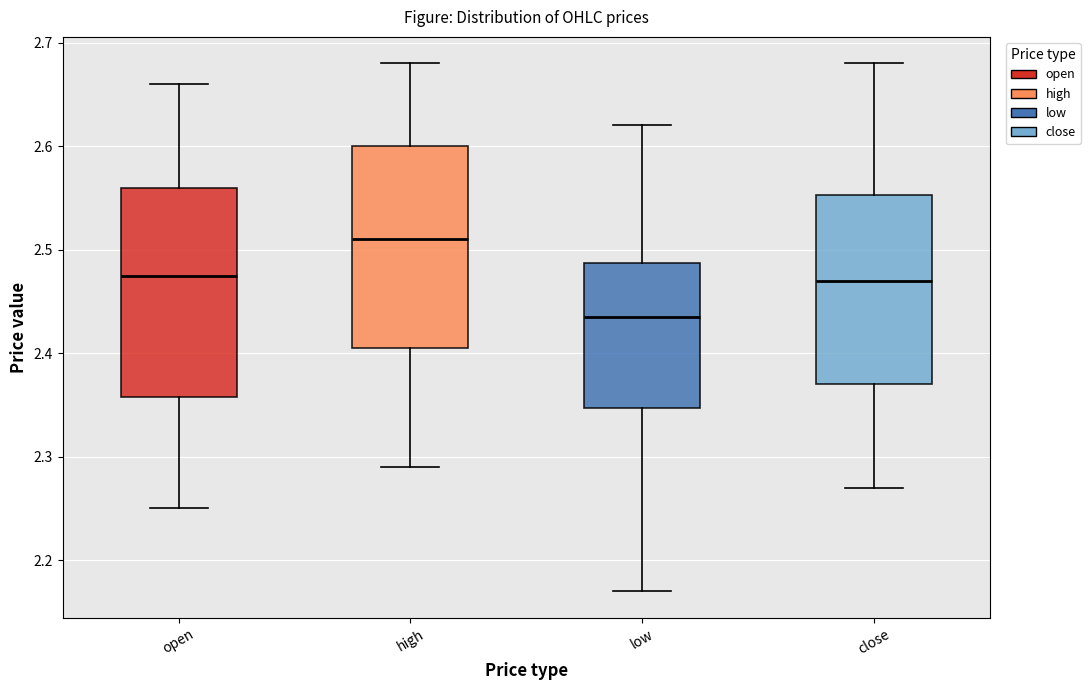

Reading left to right, read every box against the y-axis: the position of its median line, the range the box covers, and the ends of its whiskers. The values are not printed on the chart, so give them approximately, as read against the axis.

open: median 2.48, box 2.36 to 2.56, whiskers 2.25 to 2.66
high: median 2.51, box 2.41 to 2.60, whiskers 2.29 to 2.68
low: median 2.44, box 2.35 to 2.49, whiskers 2.17 to 2.62
close: median 2.47, box 2.37 to 2.55, whiskers 2.27 to 2.68